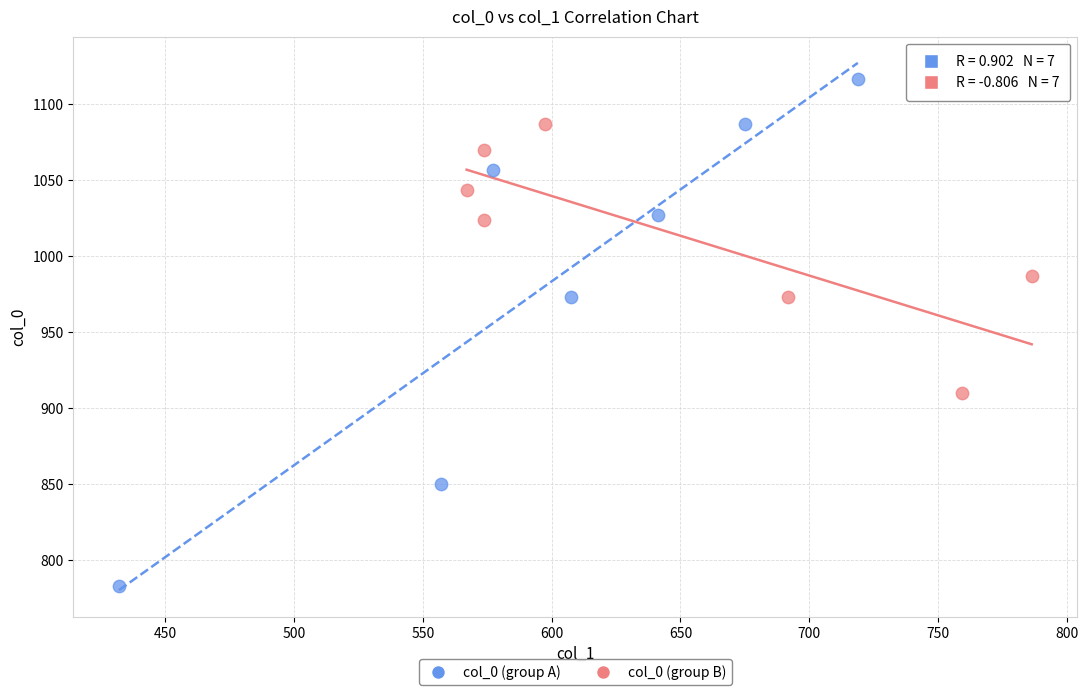

Which series has the widest spread of Y values?

col_0 (group A)